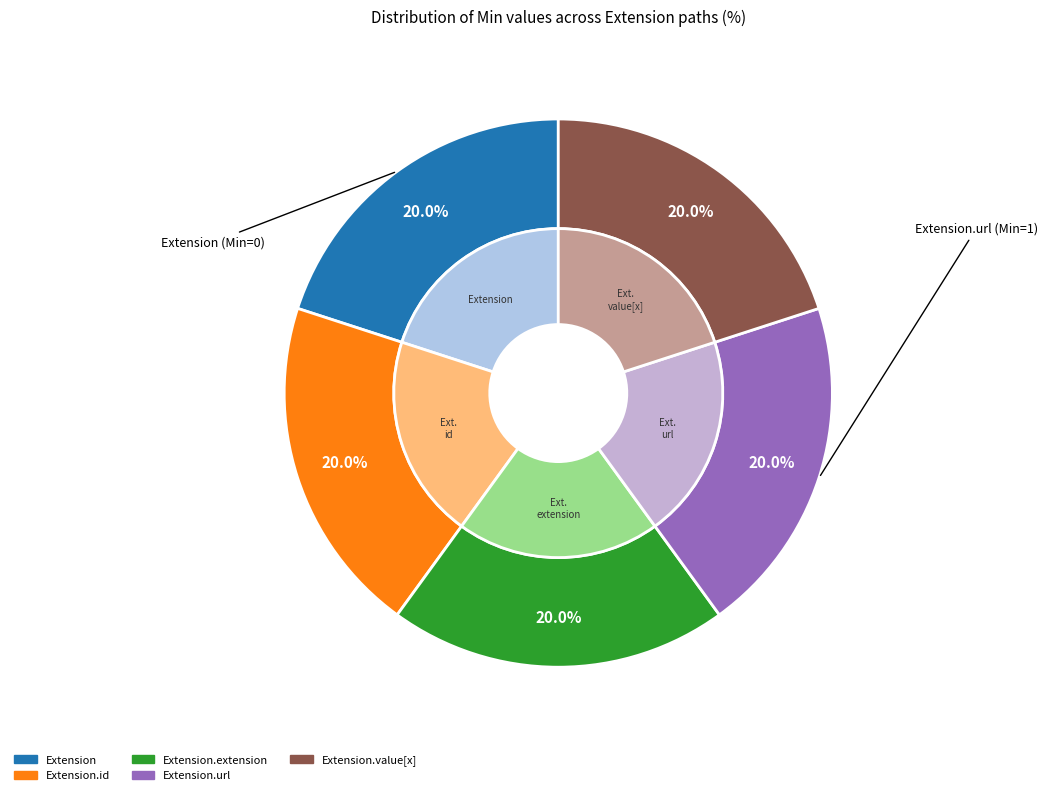

Count the number of slices in the pie.

5